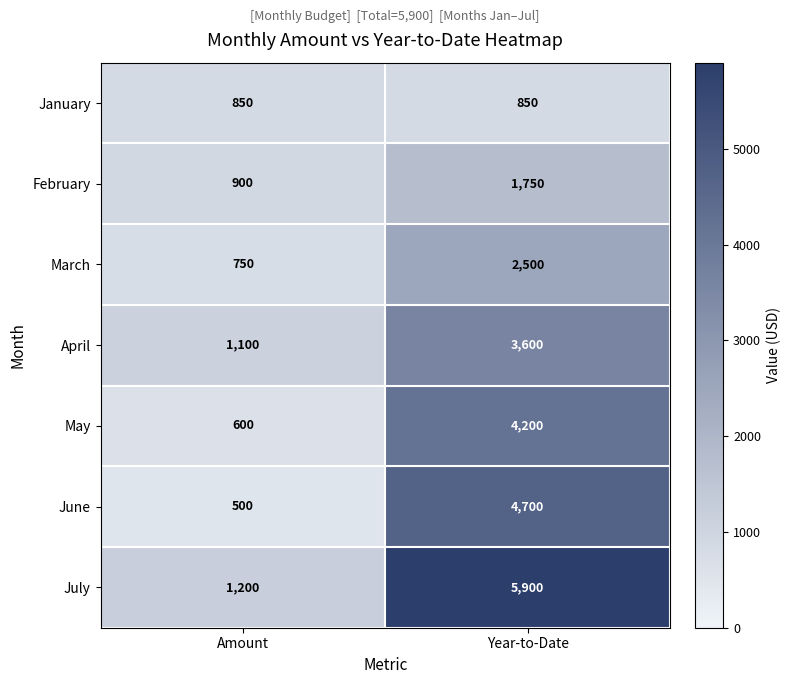

What is the average value of the February series?

1325